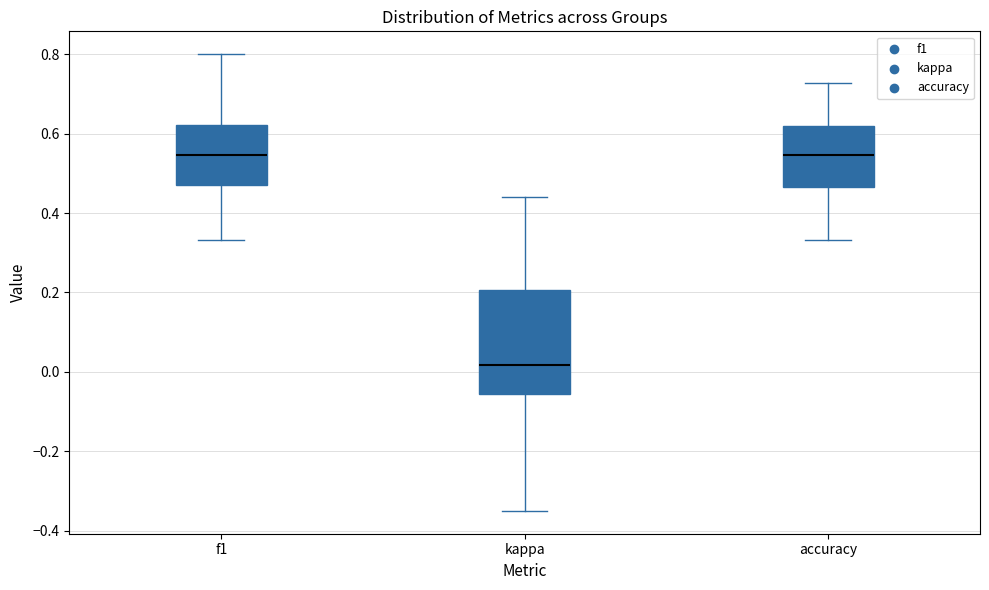

Where does the upper whisker of the box for kappa end on the y-axis? The values are not printed on the chart, so give them approximately, as read against the axis.

0.44